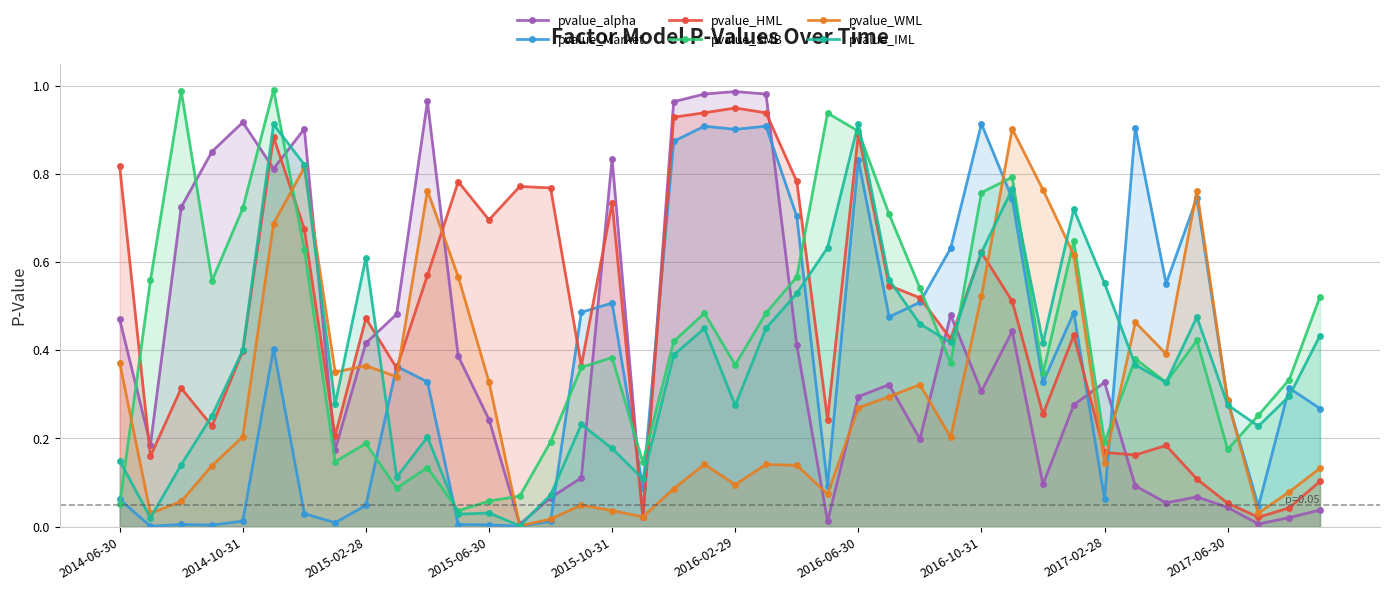

Is it true that pvalue_alpha equals 0.3 at 2016-10-31?

True